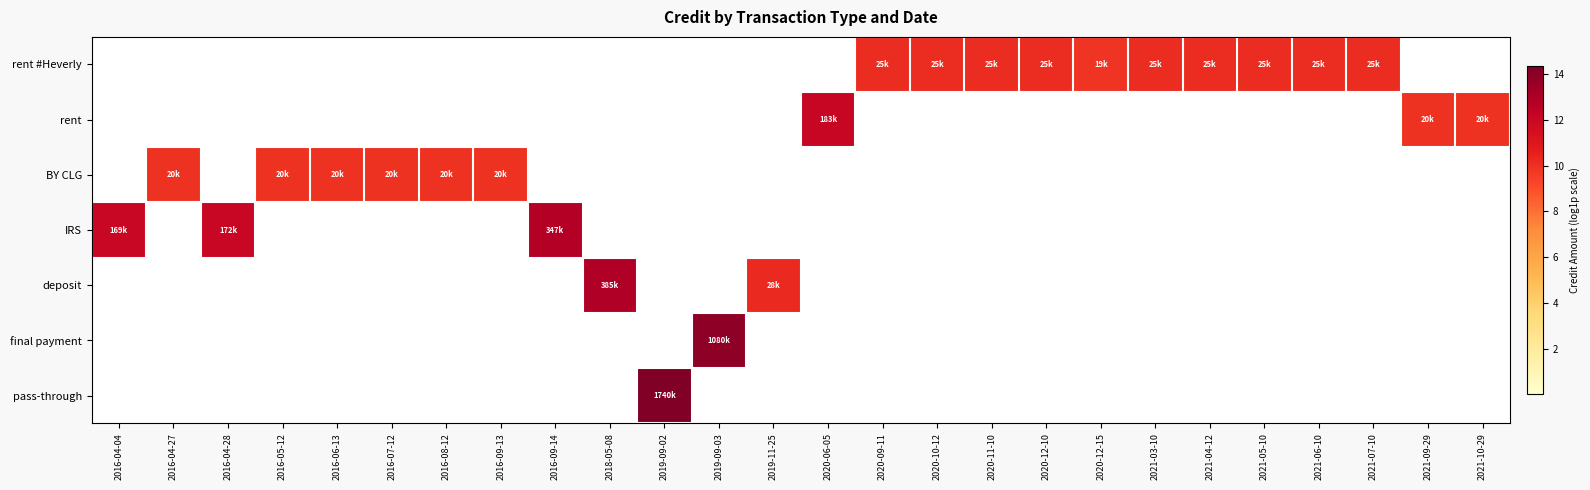

Rank the series by their maximum value, from highest to lowest.

pass-through, final payment, deposit, IRS, rent, rent #Heverly, BY CLG